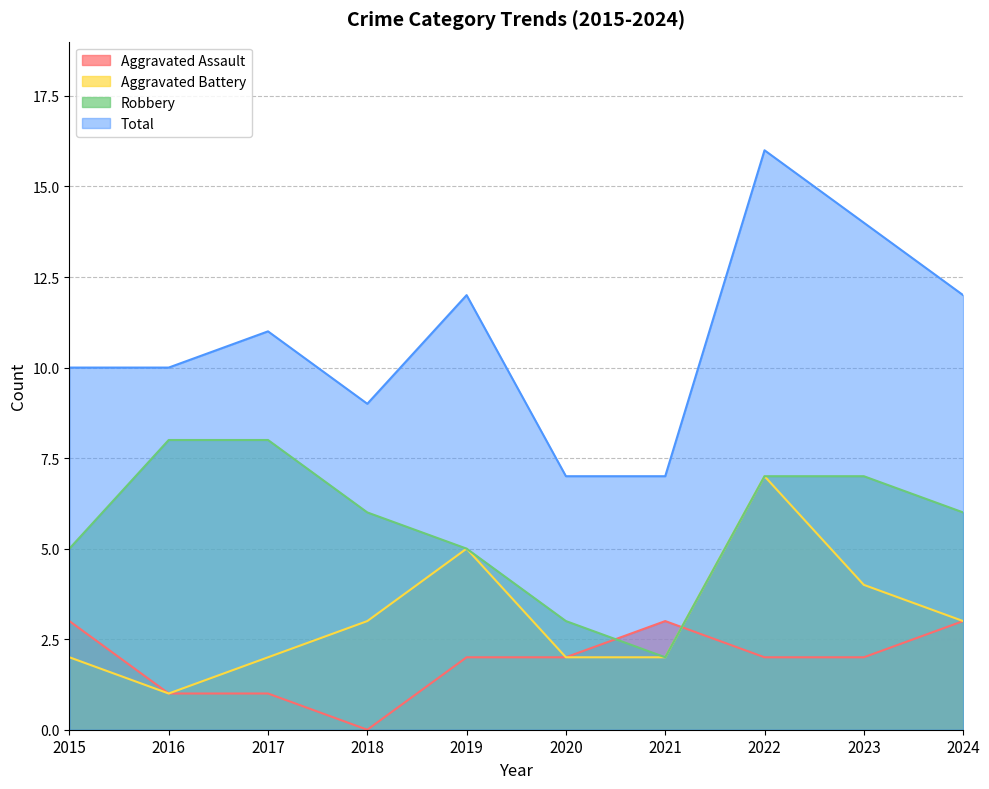

Where is the first local minimum for Robbery?

2021